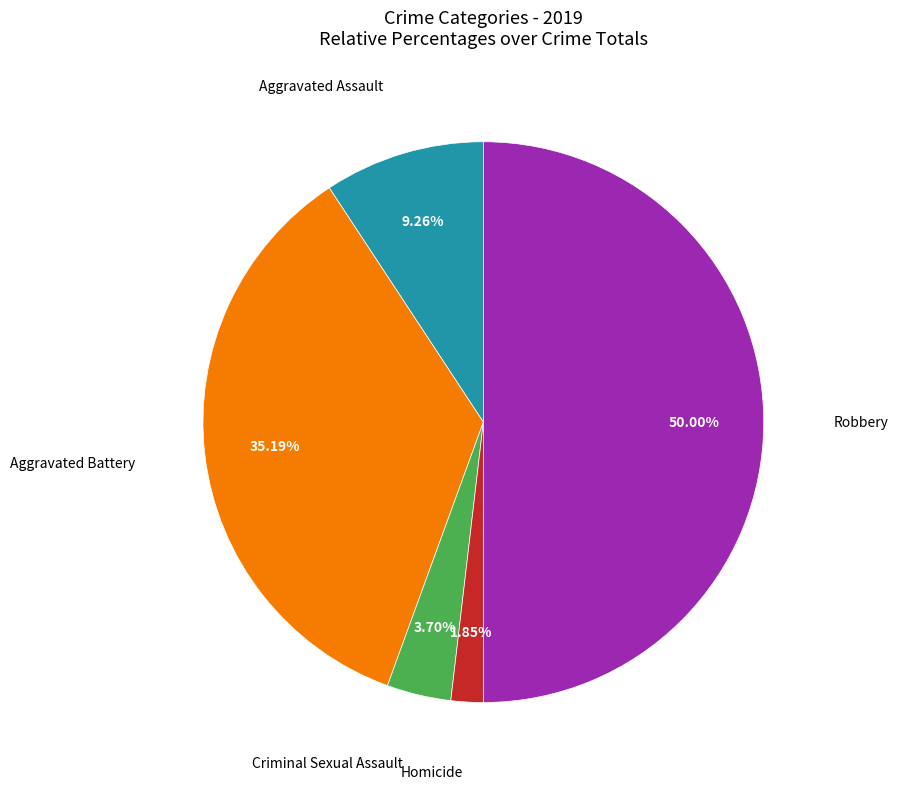

Does Criminal Sexual Assault account for over 50% of the chart?

No